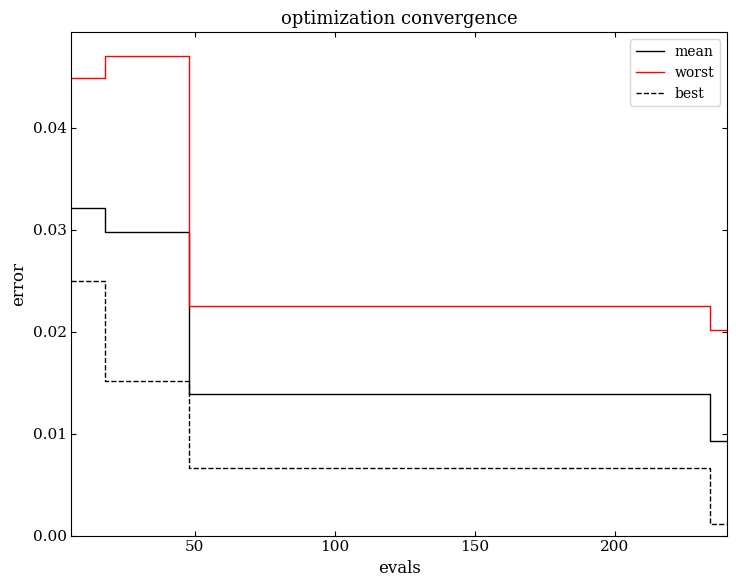

True or false: best and mean intersect in this chart.

False